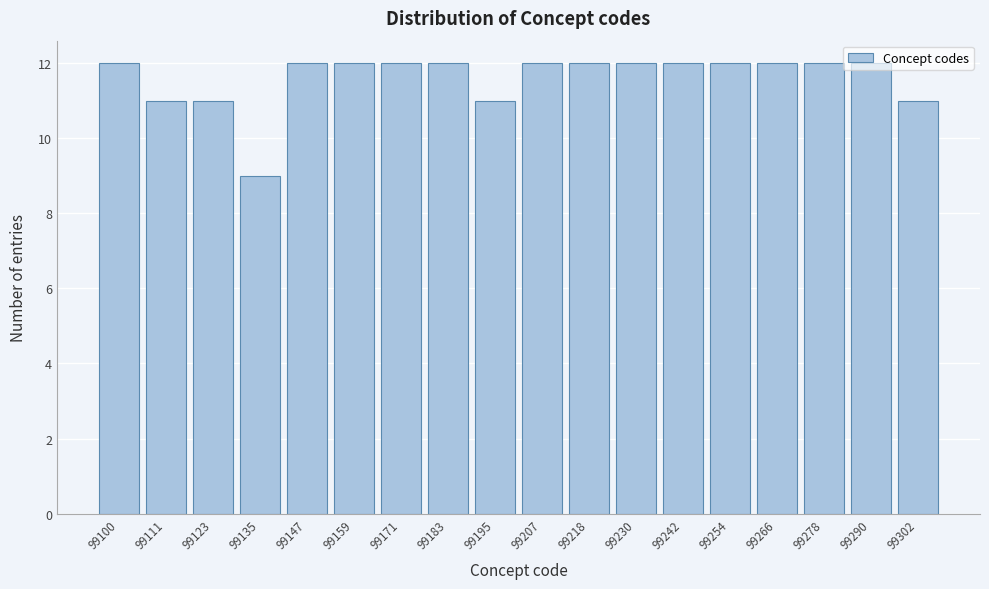

What is the difference between the maximum and minimum values?

3